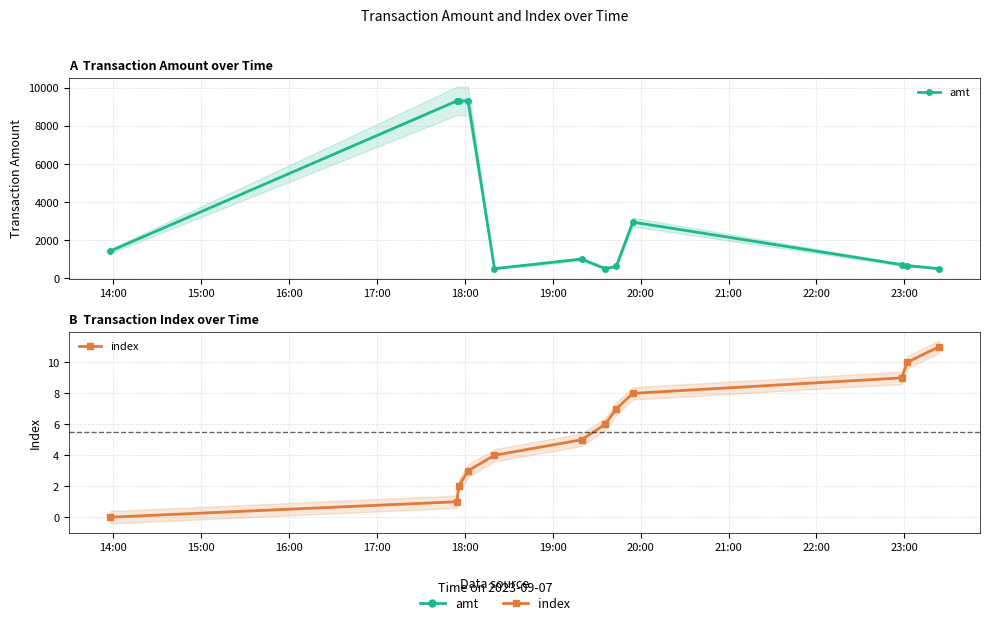

List the series in order of their peak value, highest first.

amt, index